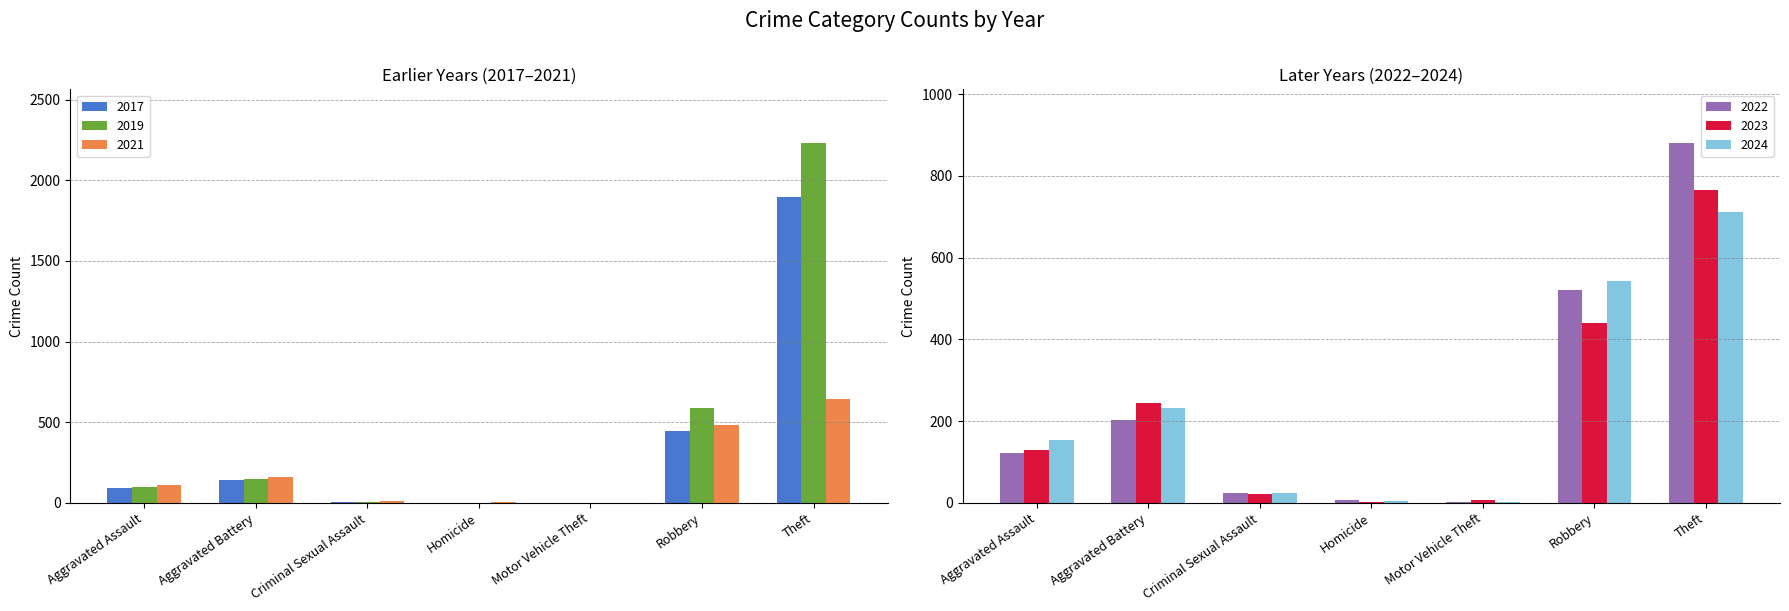

Which category has the lowest value across all series?

Motor Vehicle Theft